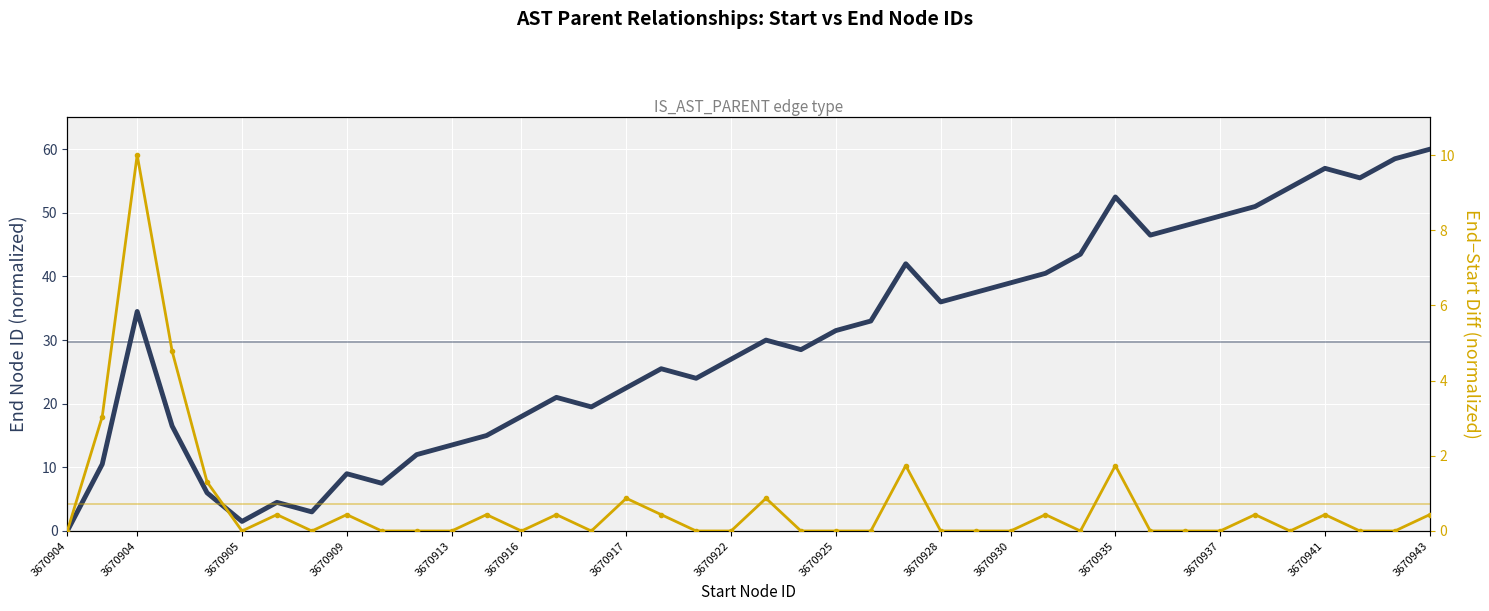

Is it true that end (normalized) equals 27.0 at 3670922?

True